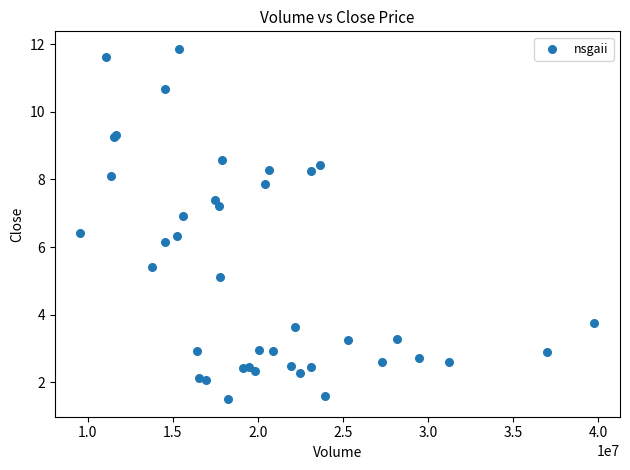

What Y value in the scatter plot is closest to 6?

6.2